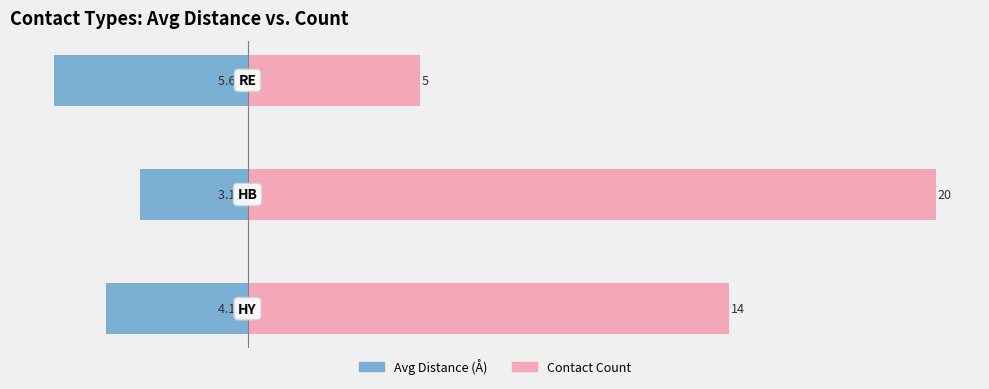

How many values in the Avg Distance (Å) series exceed -4?

1